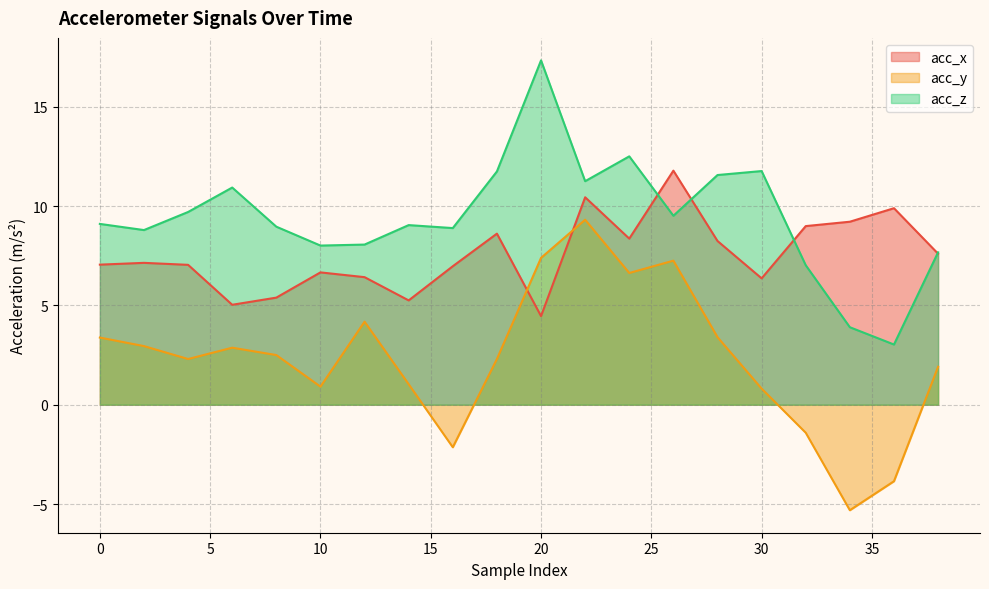

What is the sum of the acc_z values at 28 and 26?

21.1